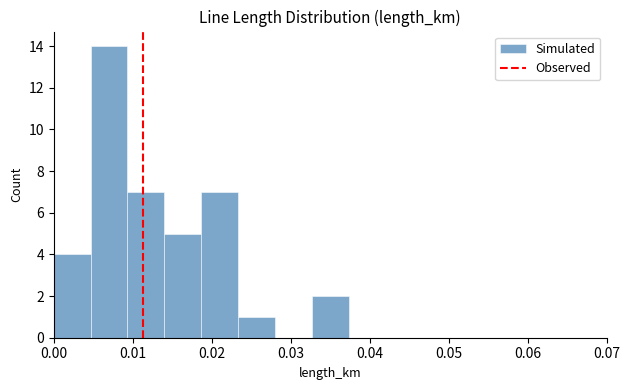

What is the height of the bar covering 0.000 to 0.005 on the x-axis? Neither the bar edges nor the heights are printed on the chart, so give them approximately, as read against the axes.

4